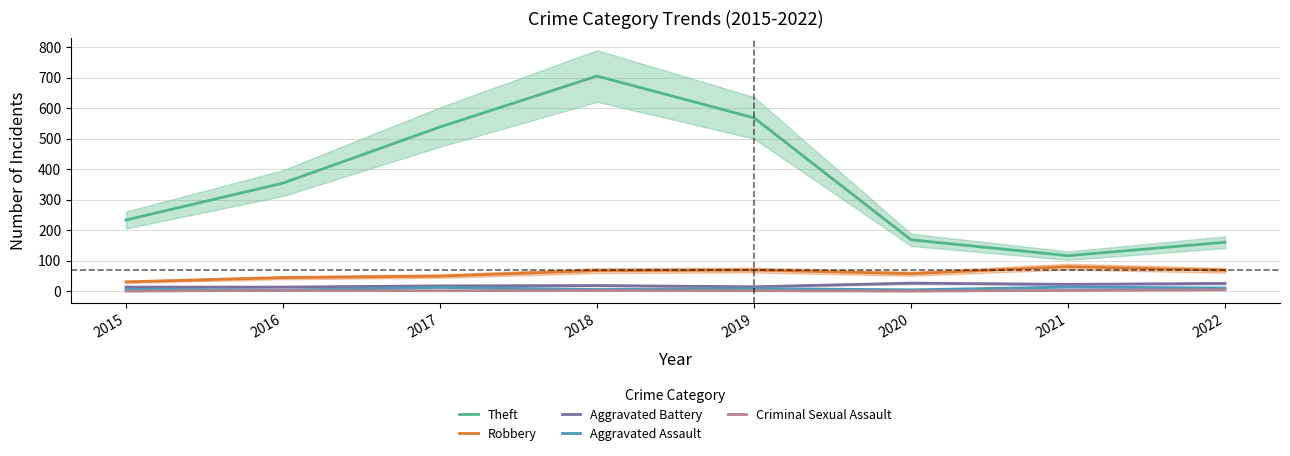

What is the highest value of the Criminal Sexual Assault series?

4